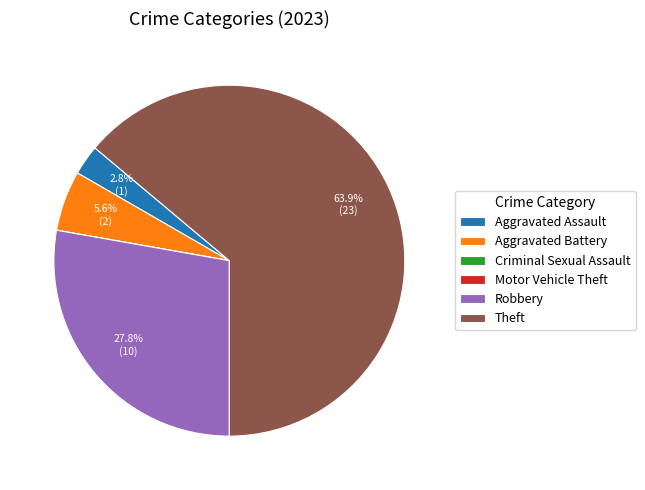

What is the largest slice in the pie chart?

Theft